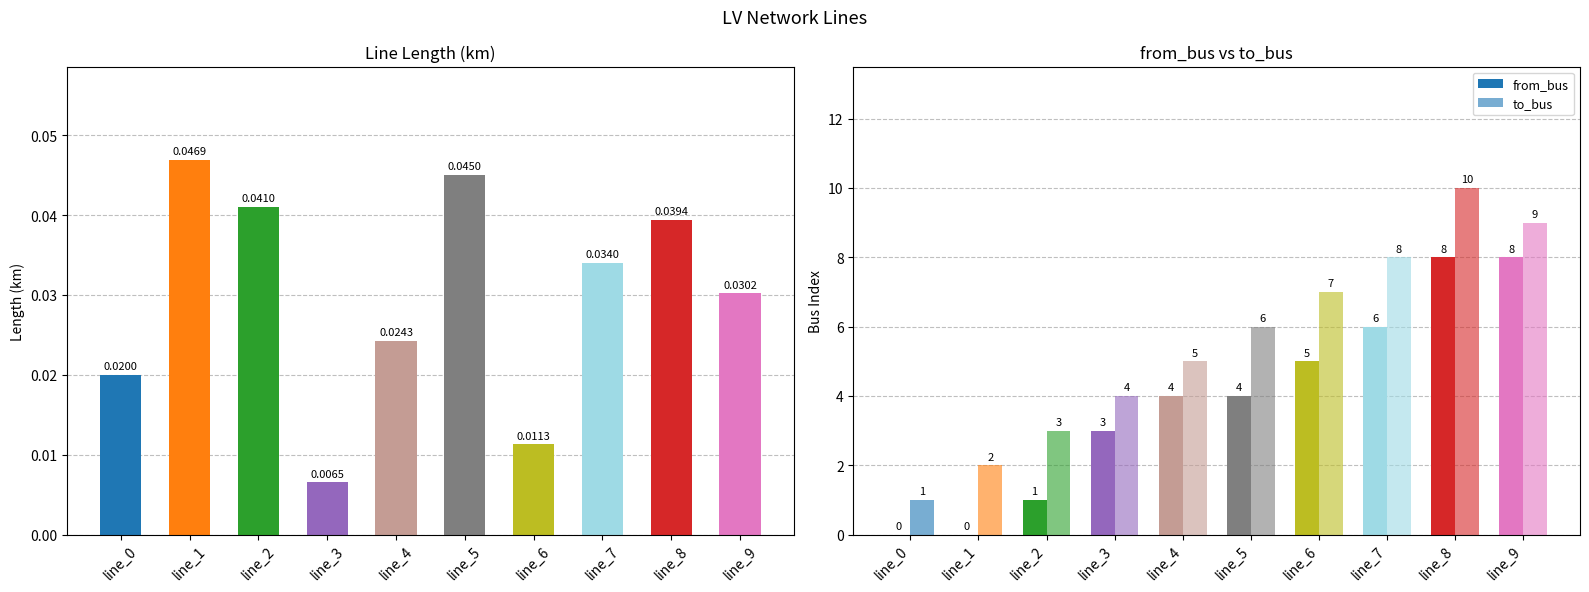

What is the minimum value for to_bus?

1